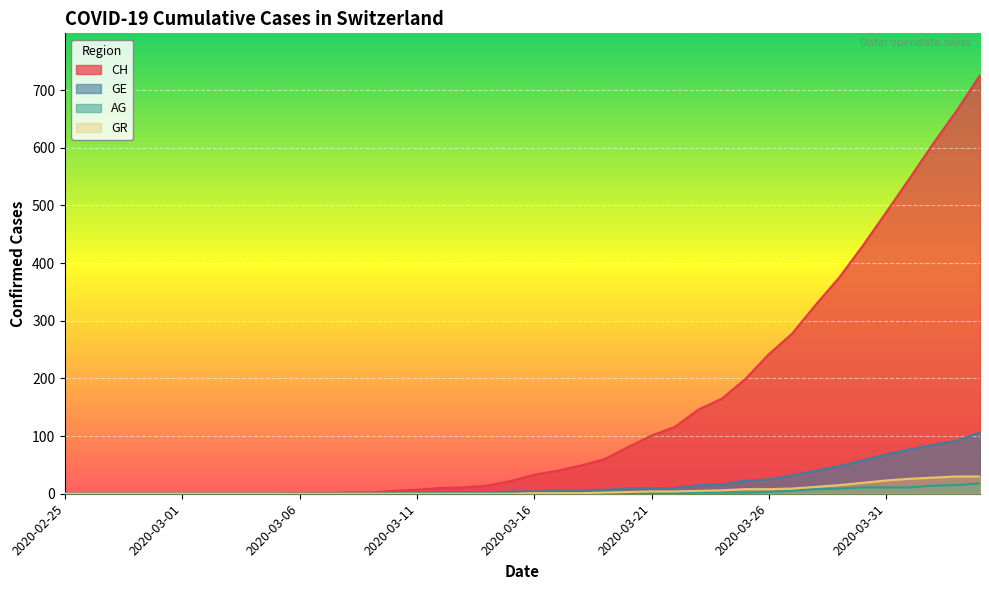

True or false: GE and GR cross at least once.

False